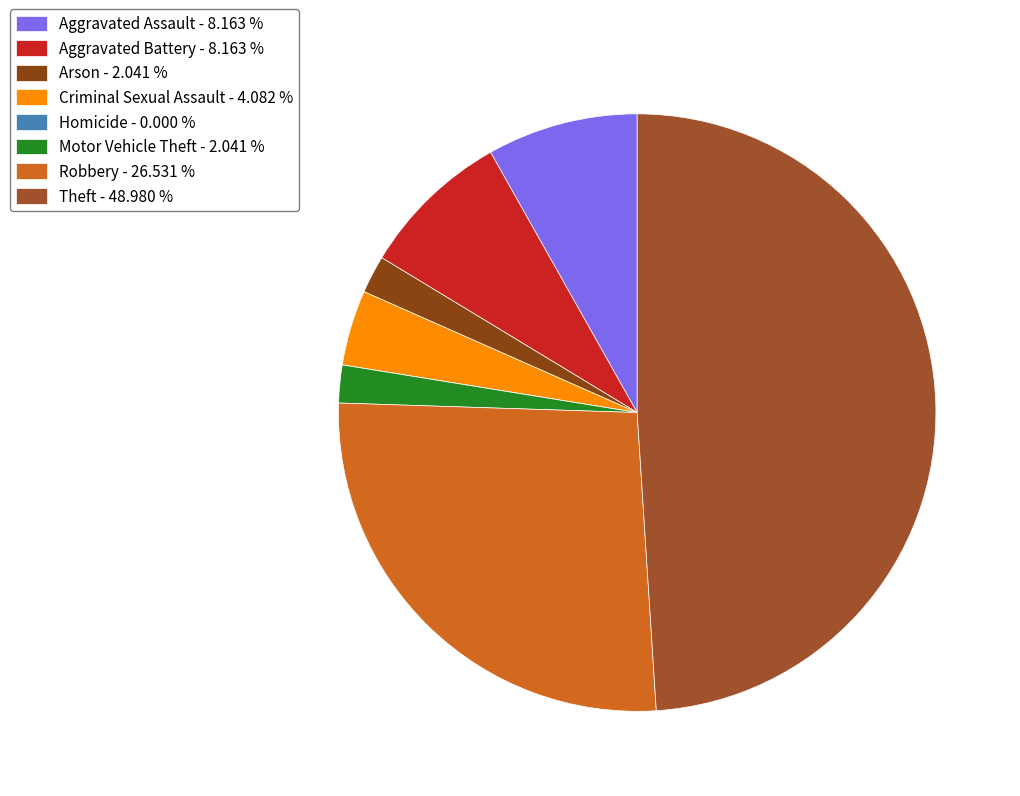

Which slice is the largest?

Theft